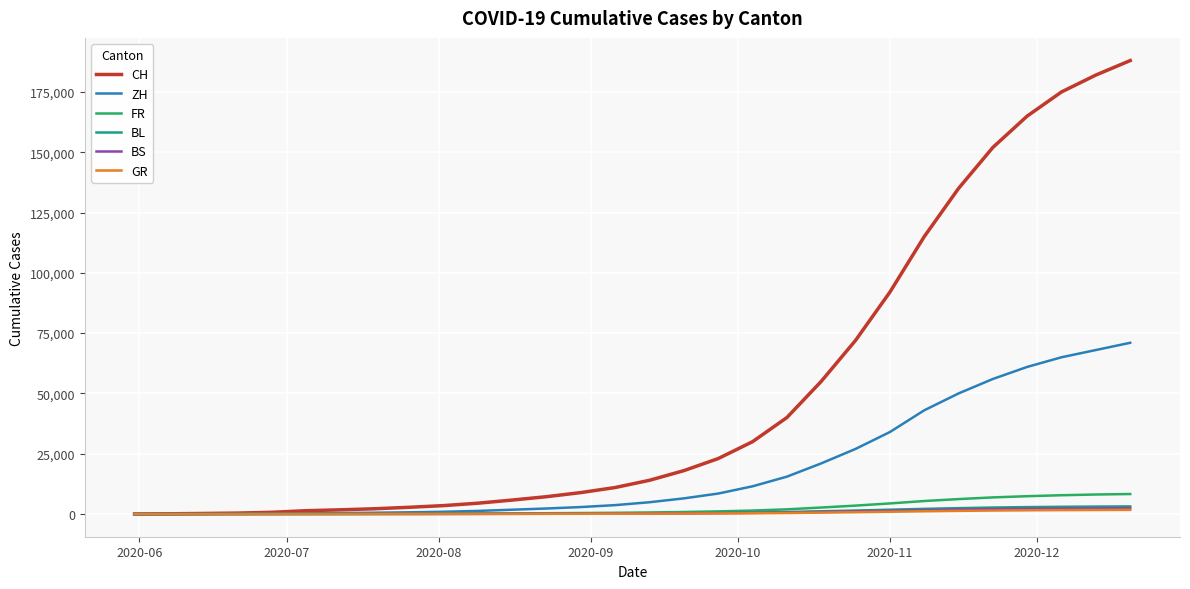

What is the maximum value shown in the chart?

188000